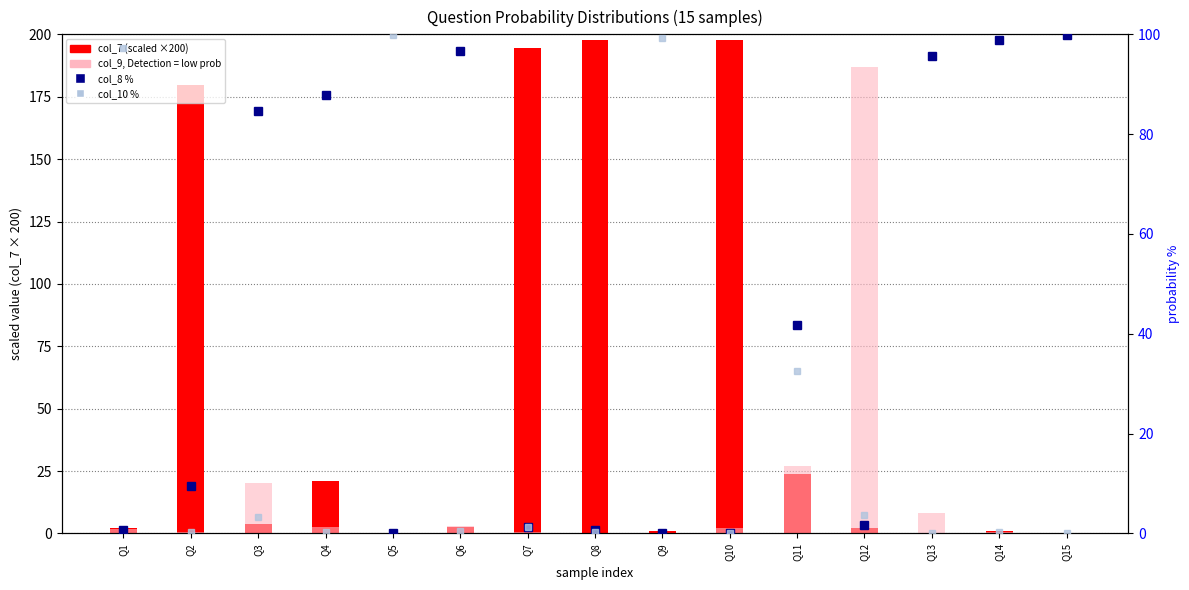

At Q8, list the series in order from largest to smallest.

col_7 scaled, col_8 %, col_10 %, col_9 scaled